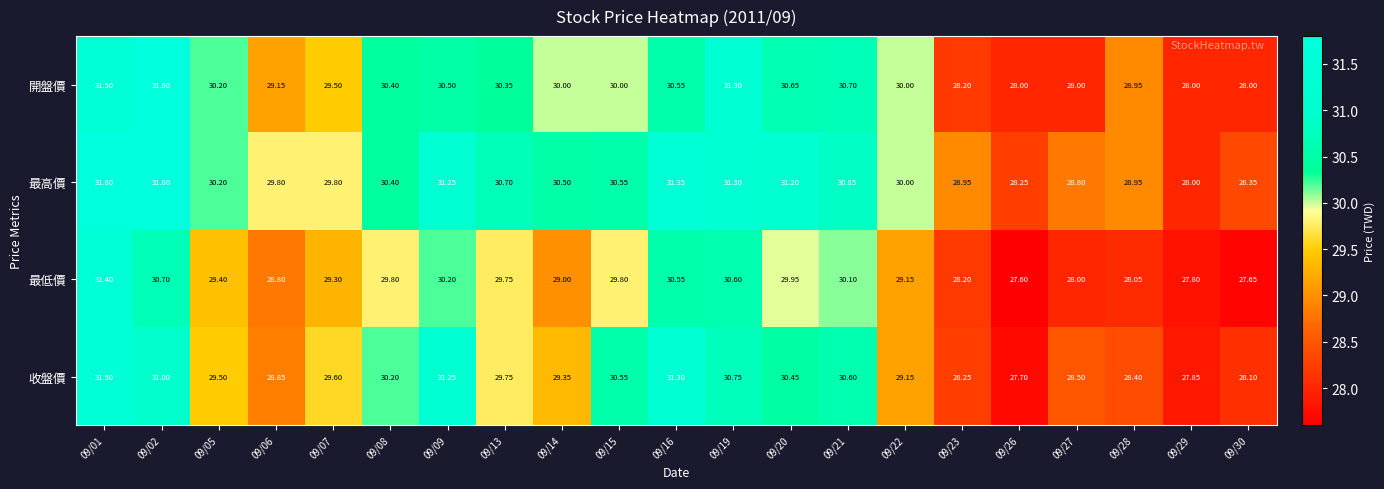

Is the value of 最低價 at 09/30 greater than the value of 收盤價 at 09/26?

No